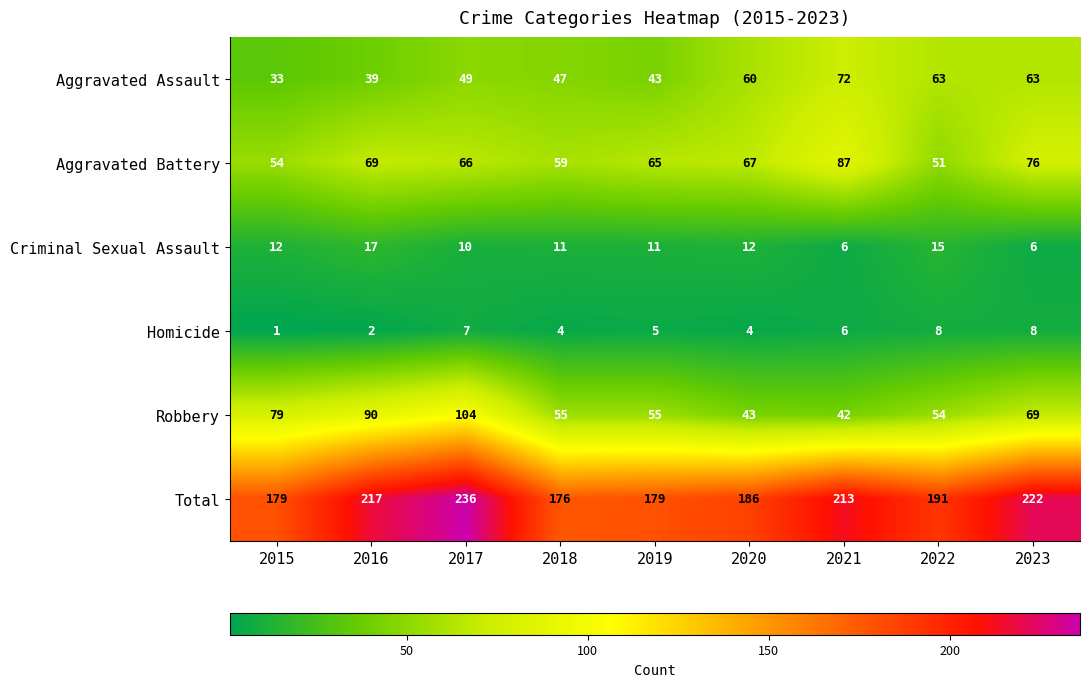

At which label is Total closest to 206?

2021